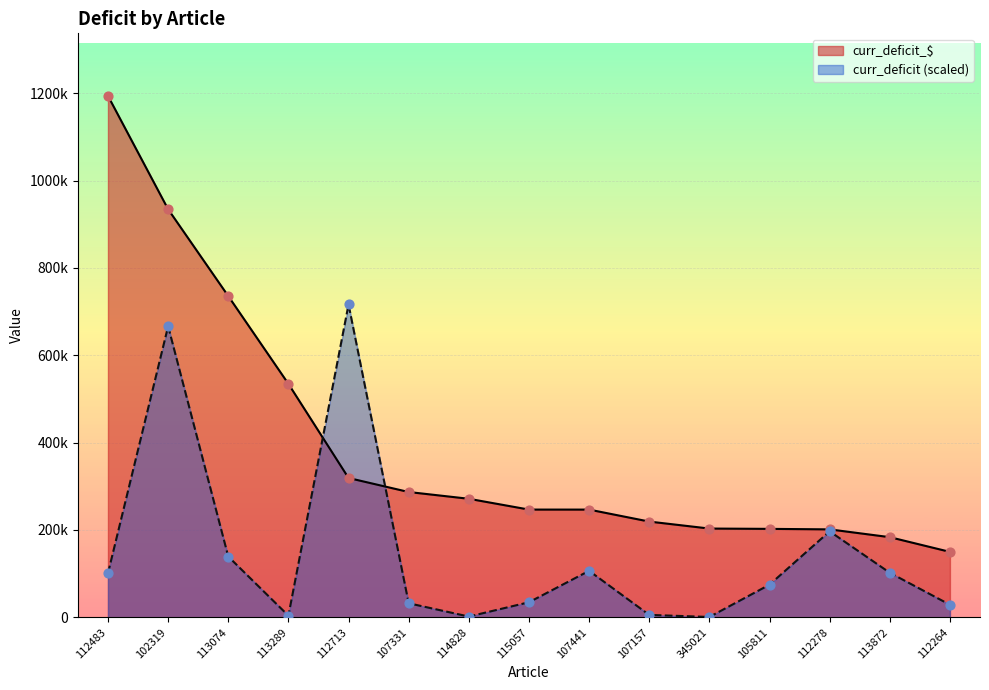

What are all the series names shown in the legend?

curr_deficit_$, curr_deficit (scaled)